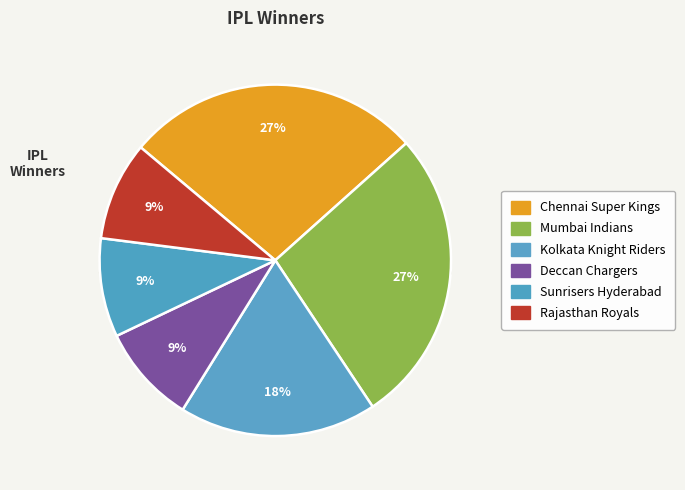

What percentage is the Chennai Super Kings slice, to the nearest percent?

27%